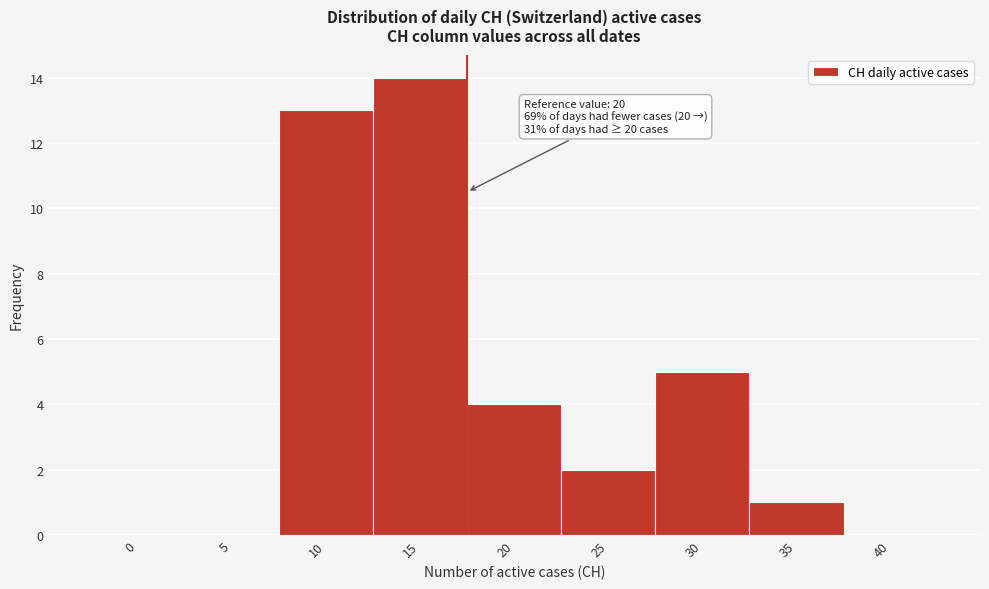

Reading left to right, what are all the values shown in this chart?

0=0	5=0	10=13	15=14	20=4	25=2	30=5	35=1	40=0